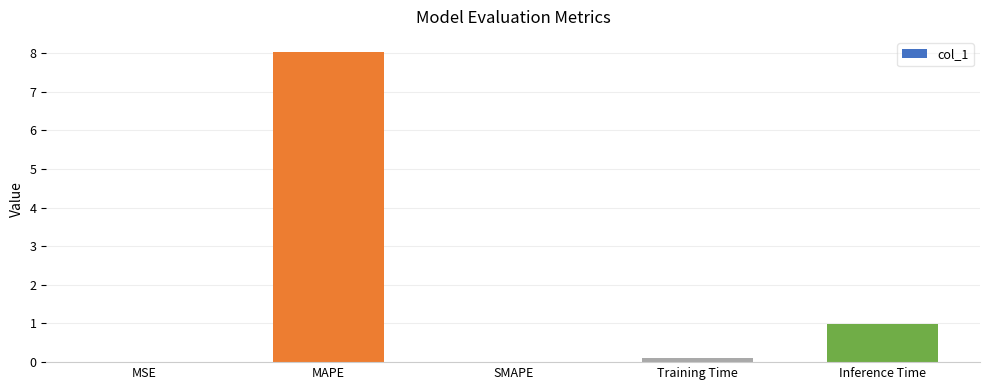

What is the maximum value shown in the chart?

8.0